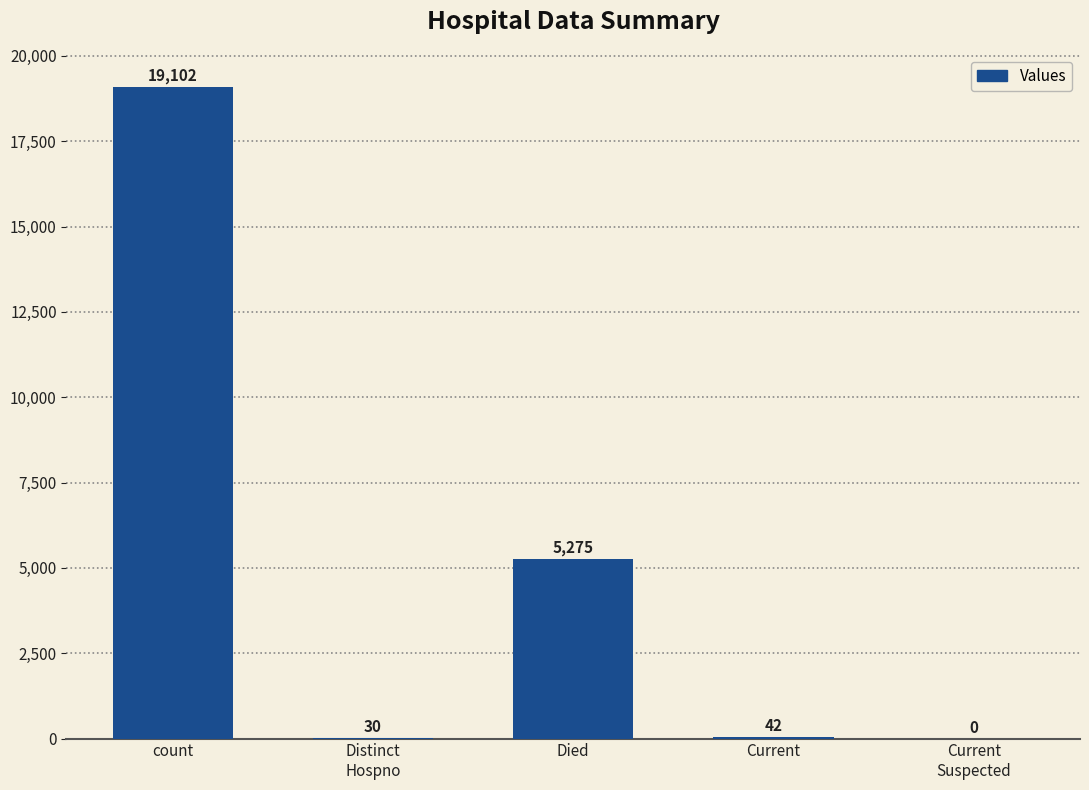

Where is the data nearest to the value 9551?

Died